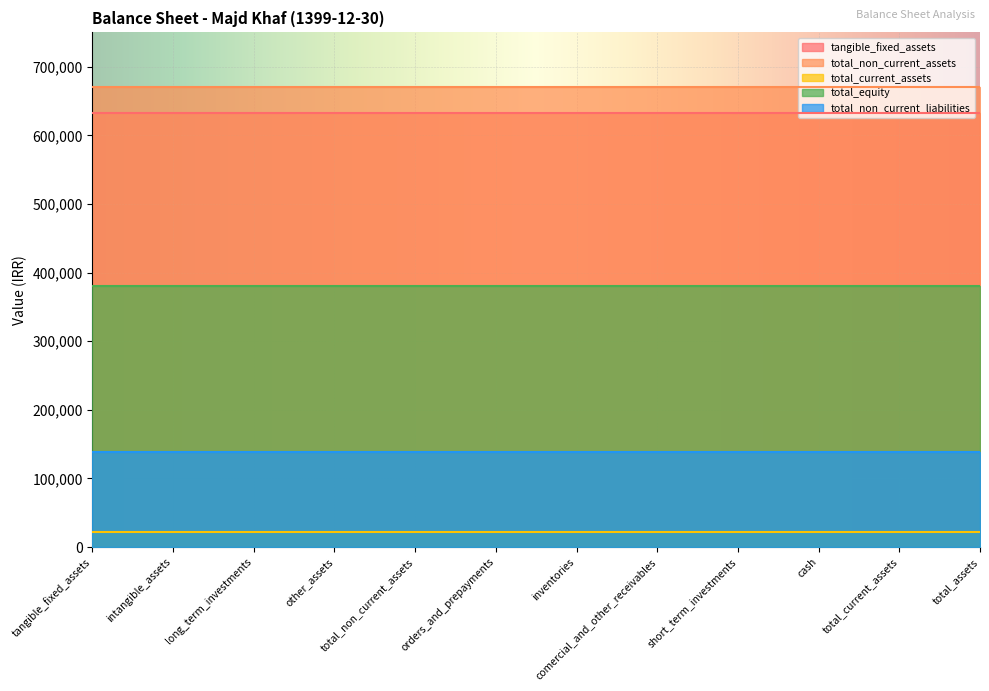

Rank the series by their maximum value, from highest to lowest.

total_non_current_assets, tangible_fixed_assets, total_equity, total_non_current_liabilities, total_current_assets